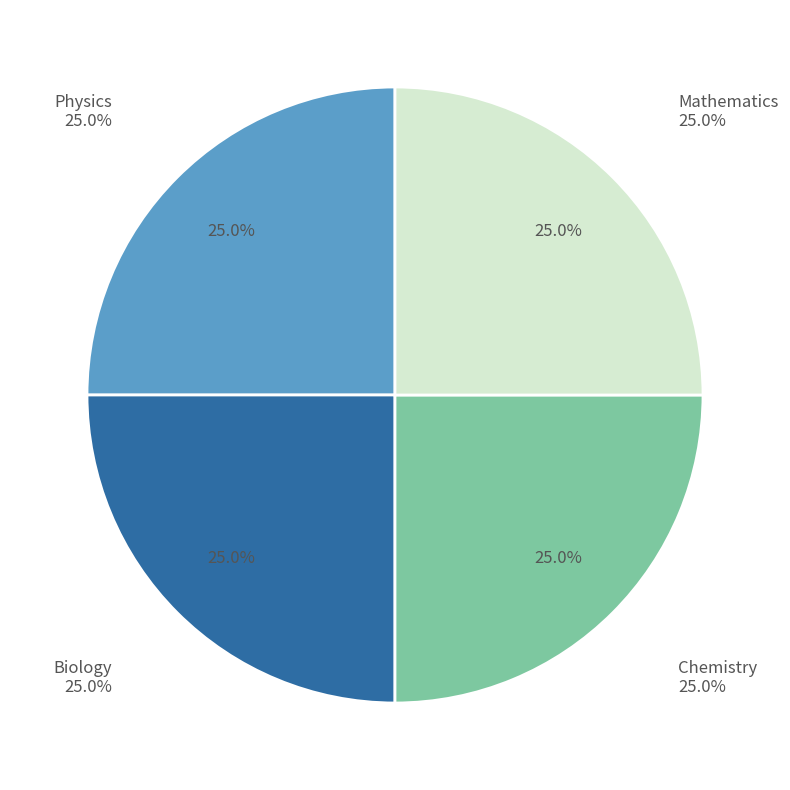

What is the total percentage of Physics and Mathematics?

50.0%